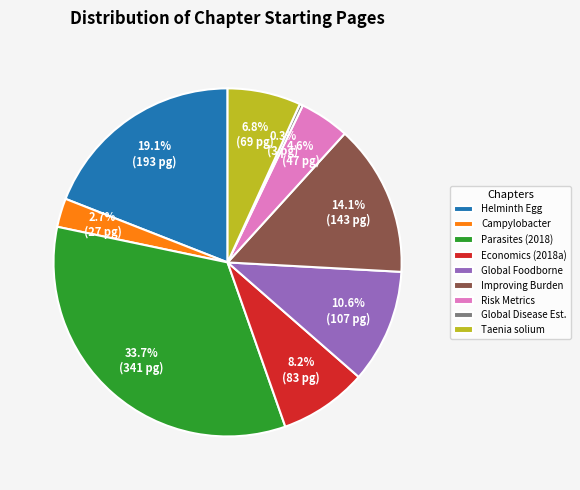

What is the largest slice in the pie chart?

Parasites (2018)